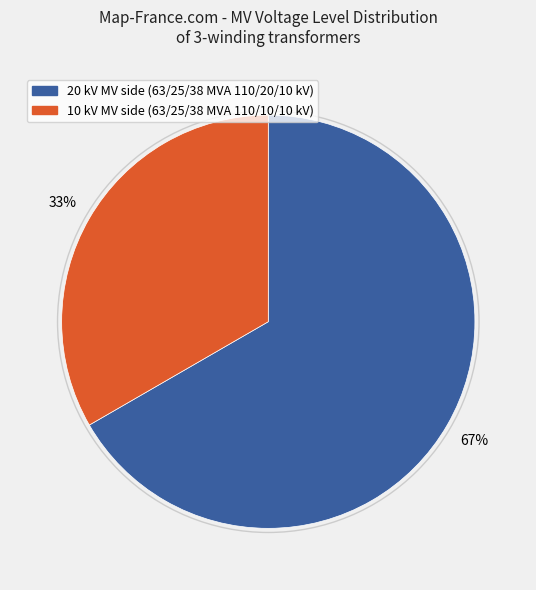

To the nearest percent, what is the average slice percentage?

50%